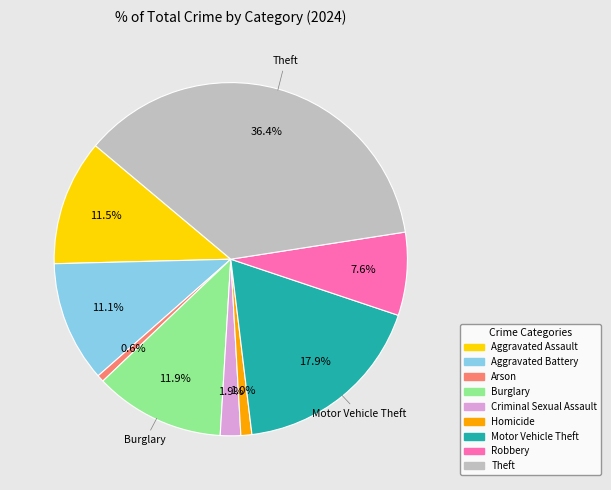

Does Motor Vehicle Theft account for over 50% of the chart?

No